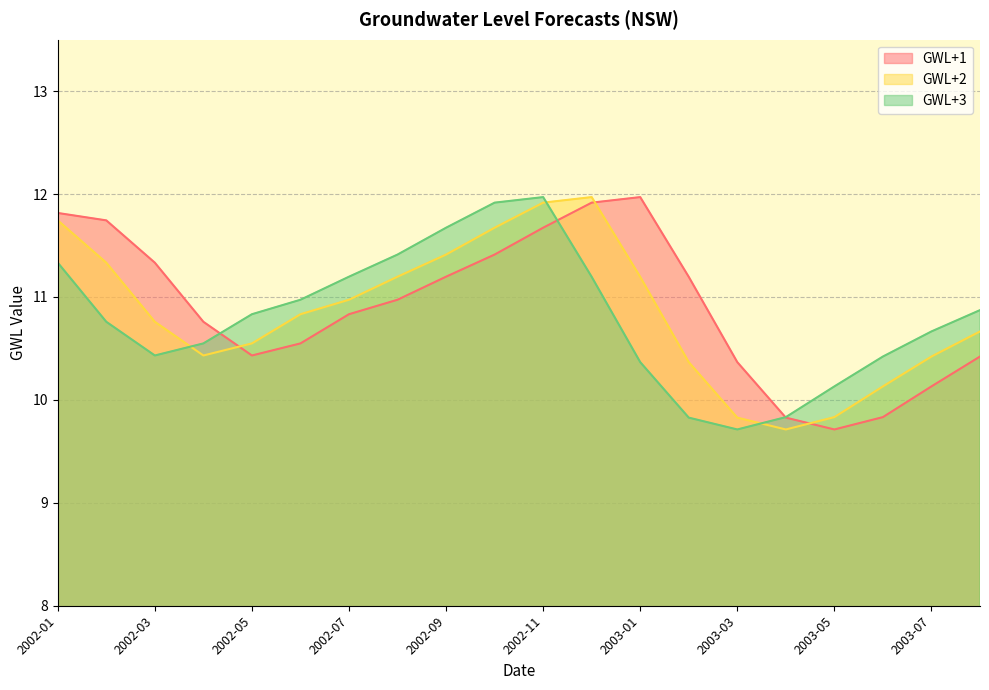

Which has a higher value, 2002-01 or 2002-07?

2002-01